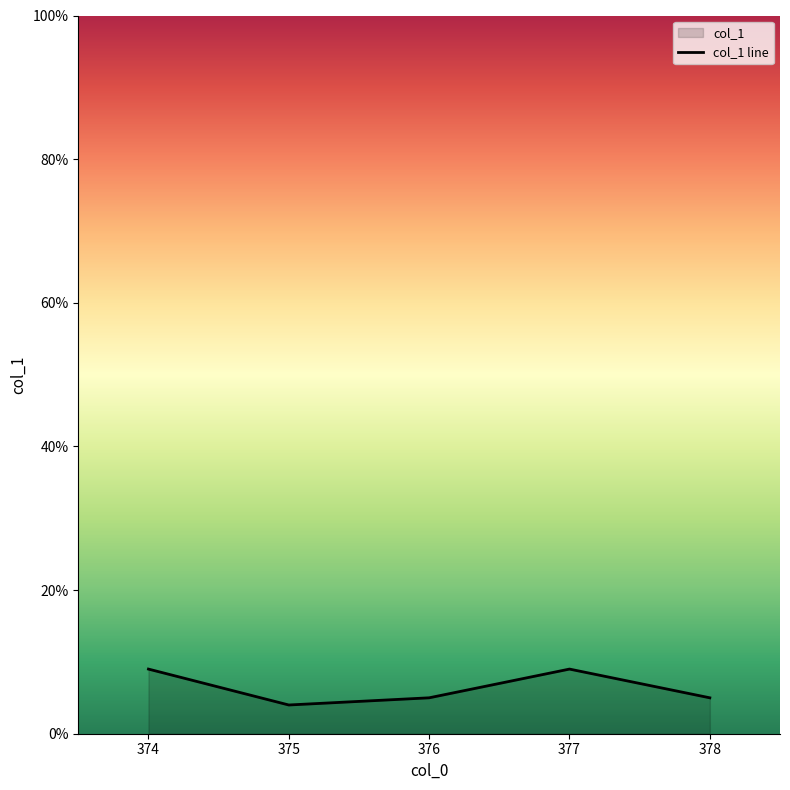

The value at 374 is 15. True or false?

False